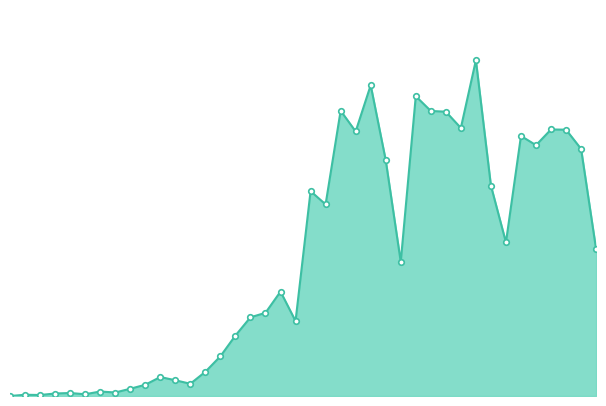

Does the chart display data point markers on the line(s)?

No